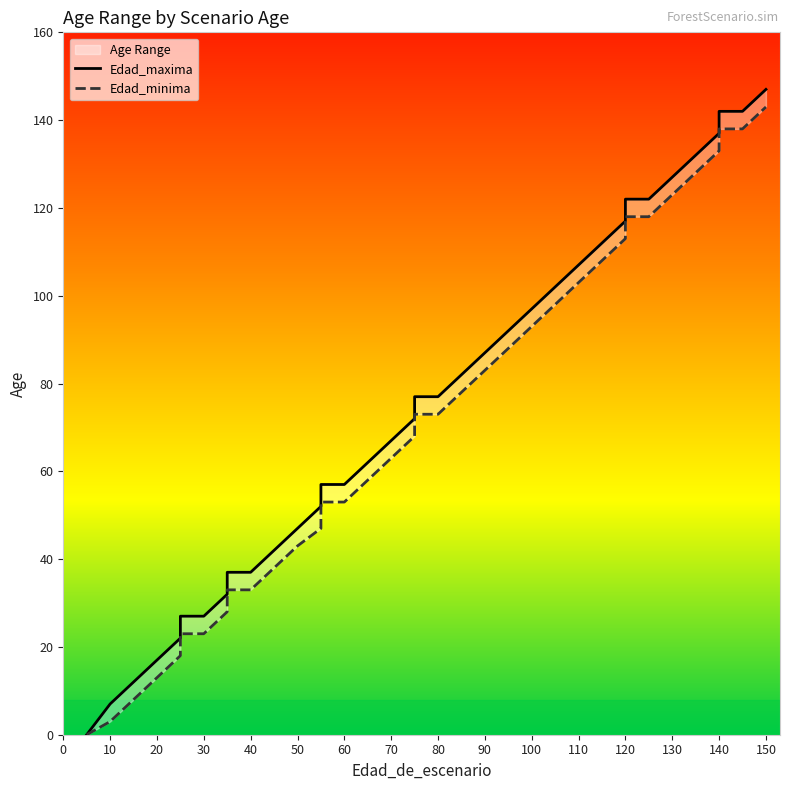

What is the total value across all series at 140?

270